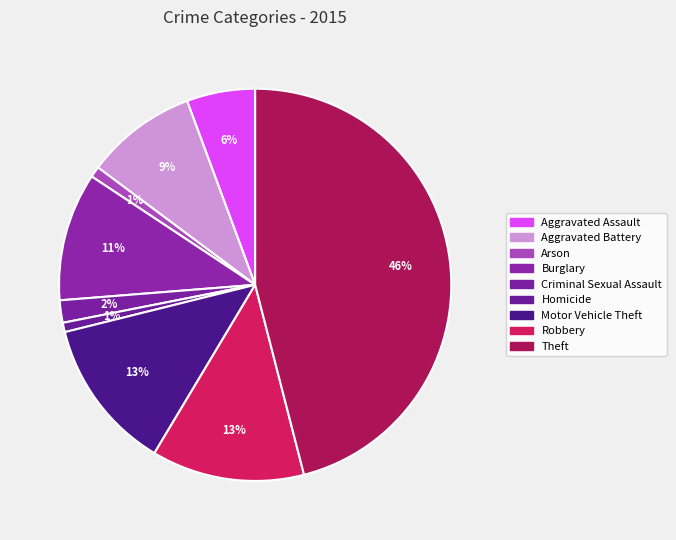

How many segments does this pie chart have?

9